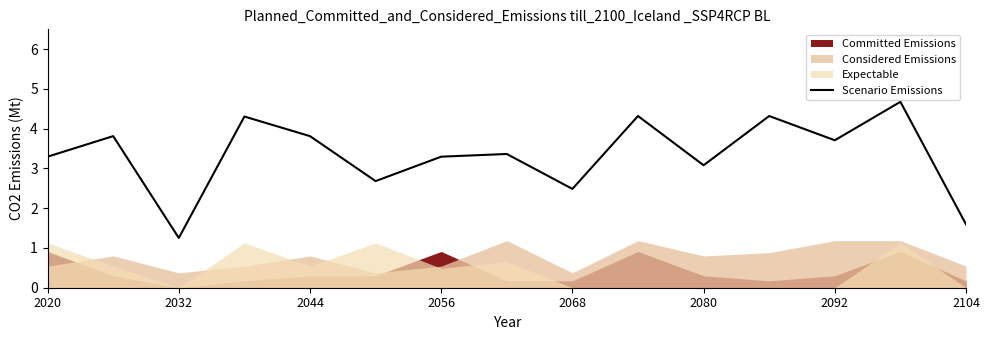

Where does the data first go above 3?

2020